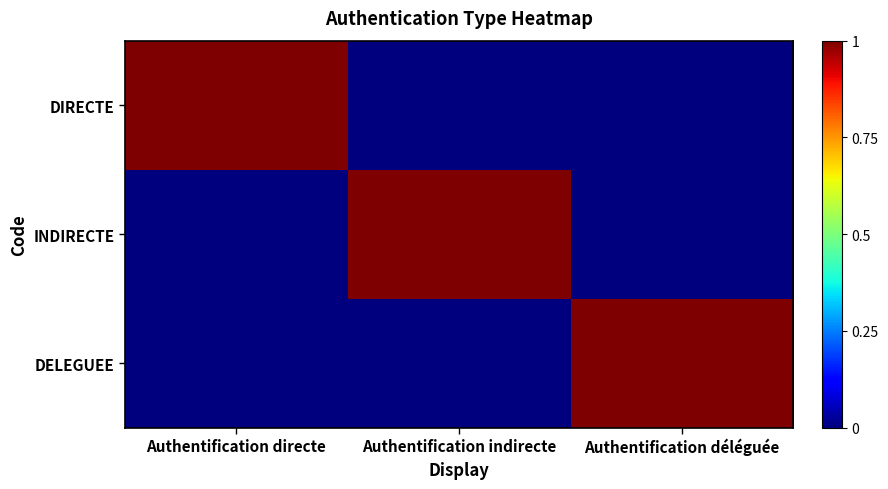

List the series in order of their peak value, highest first.

DIRECTE, INDIRECTE, DELEGUEE